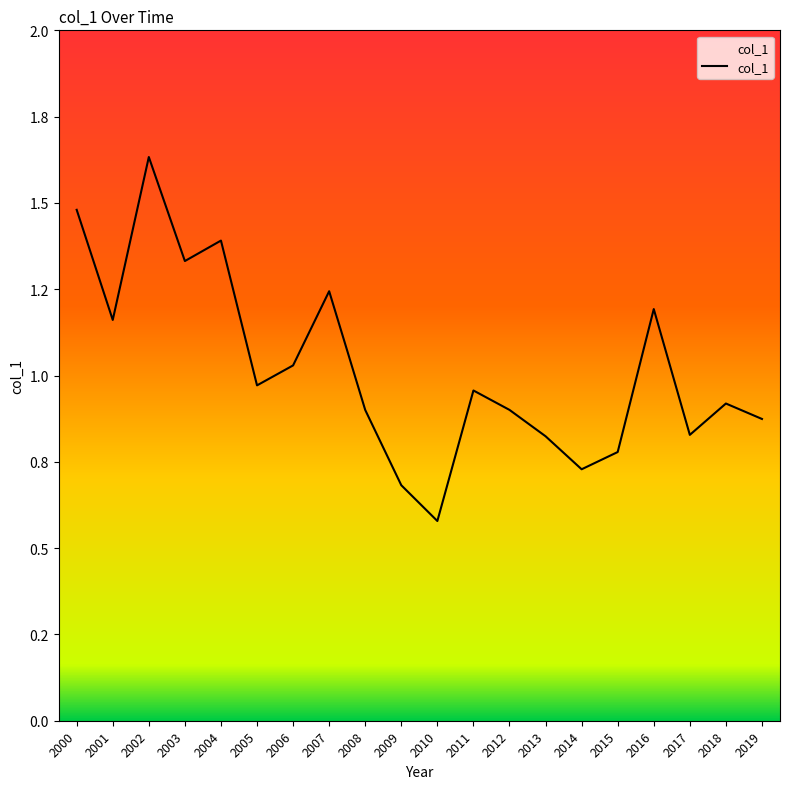

At which label is the value closest to 1?

2005